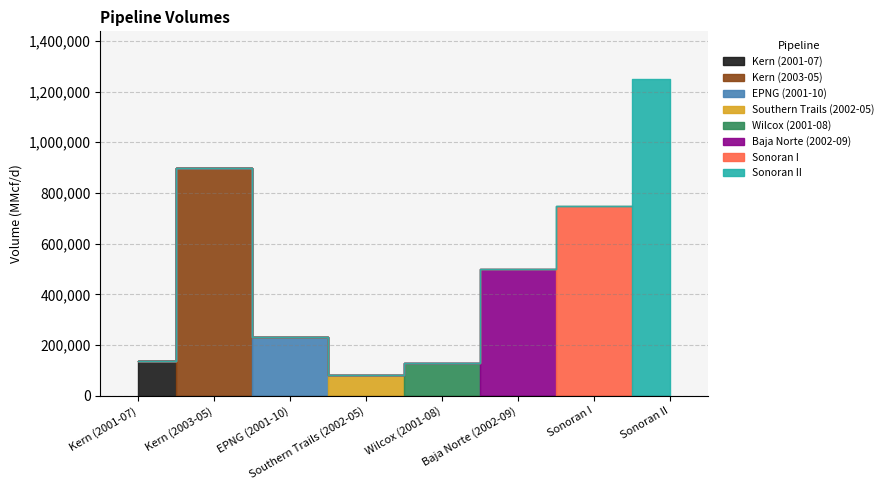

What is the change in value from Wilcox (2001-08) to Sonoran I?

+620000